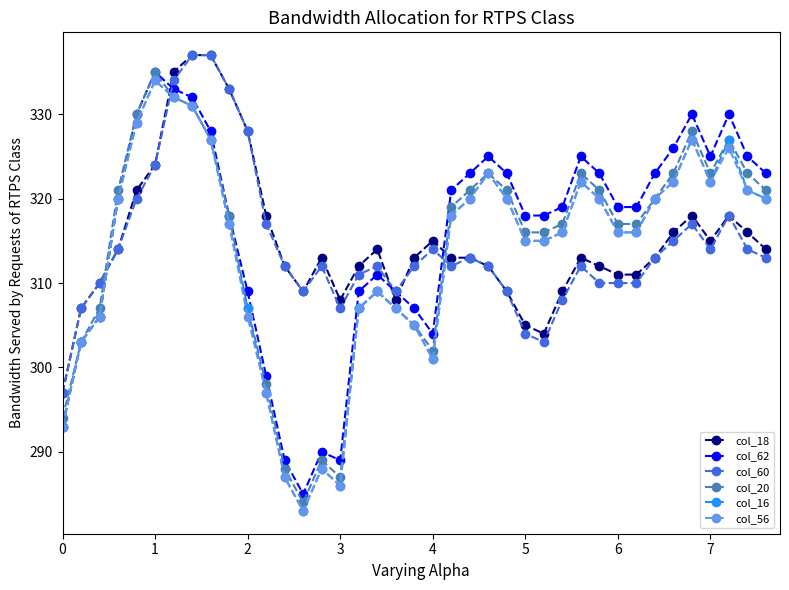

True or false: col_60 has more than 1 points higher than both neighbors.

True